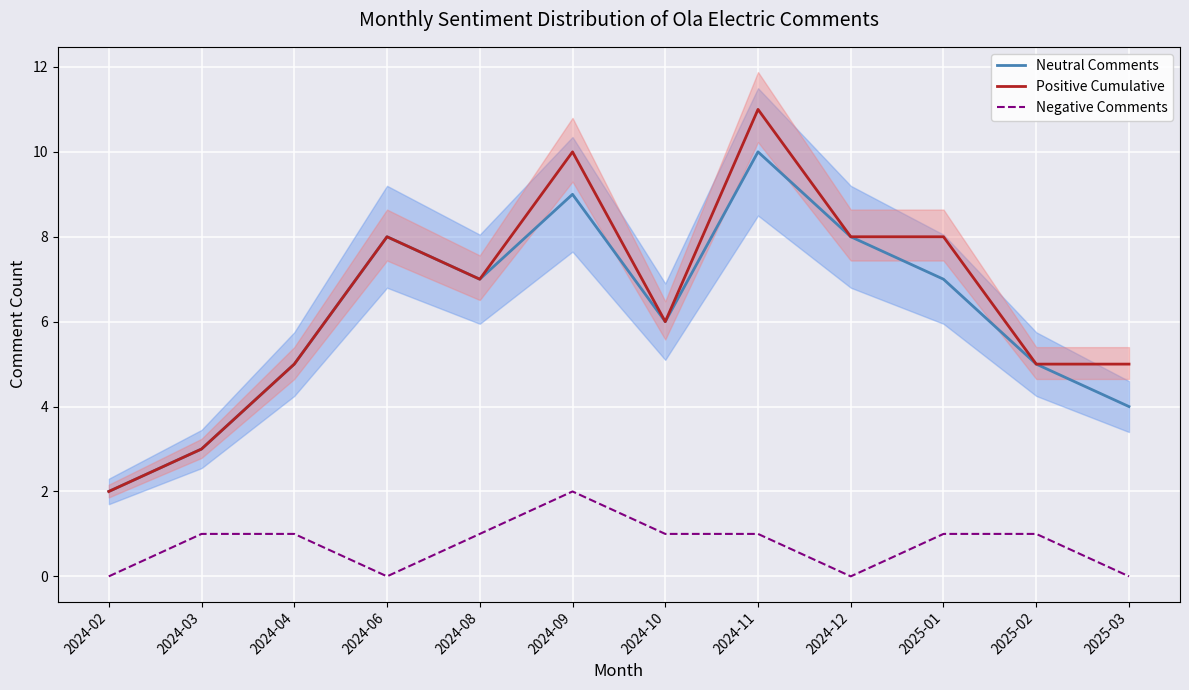

Between 2025-02 and 2025-01, which is larger?

2025-01